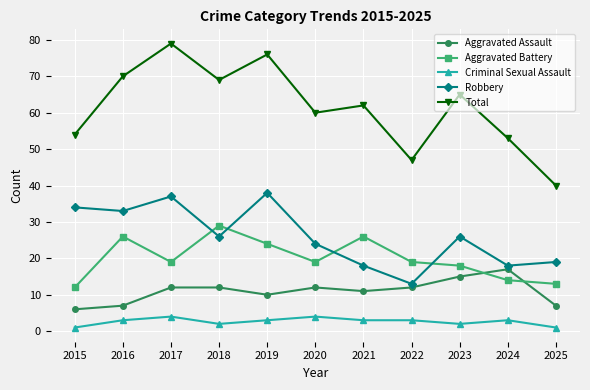

At which category does the chart reach its peak across all series?

2017